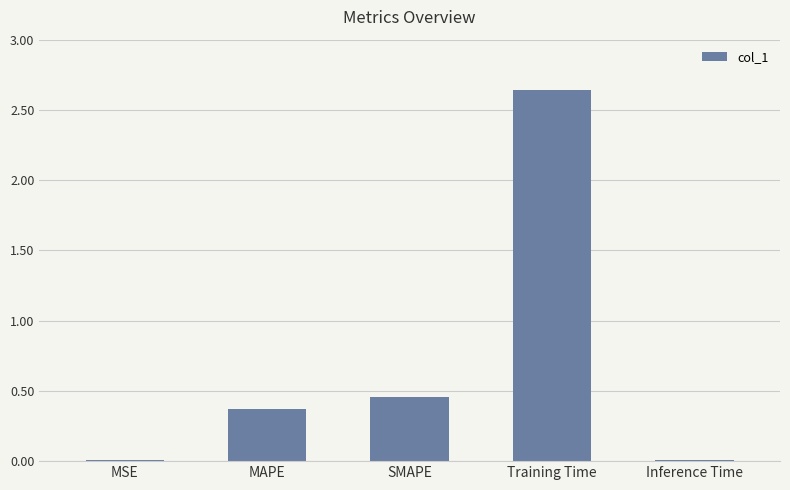

At which label is the value closest to 1?

SMAPE